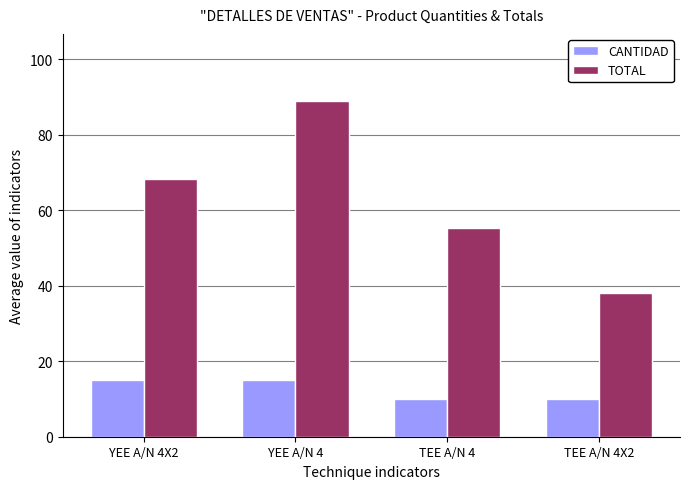

Is it true that TOTAL equals 33.2 at TEE A/N 4?

False